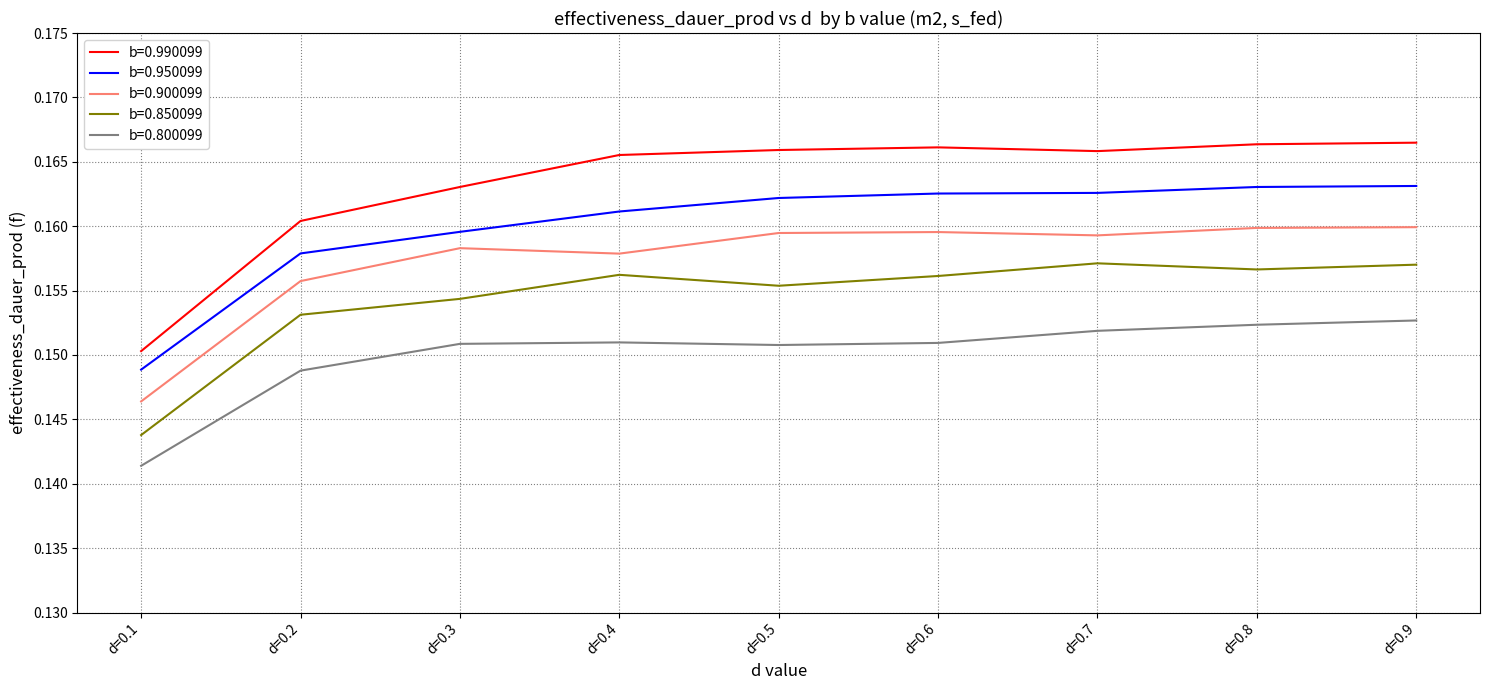

Which series has the largest total across all categories?

b=0.990099